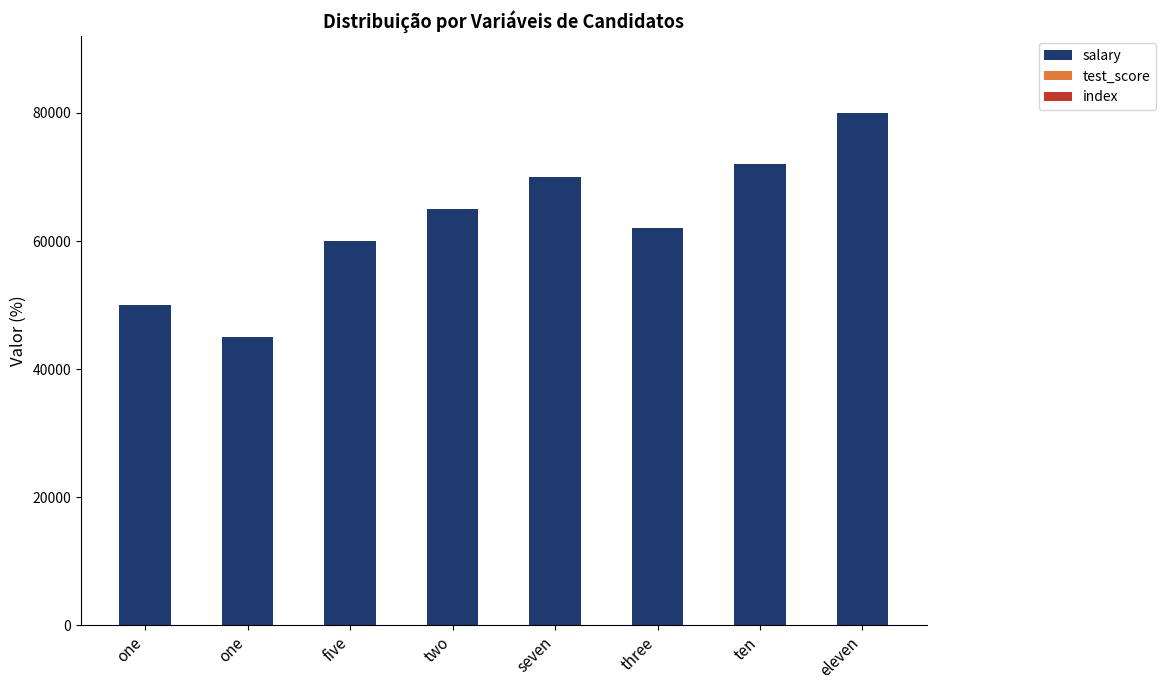

Does the chart contain stacked bars?

Yes